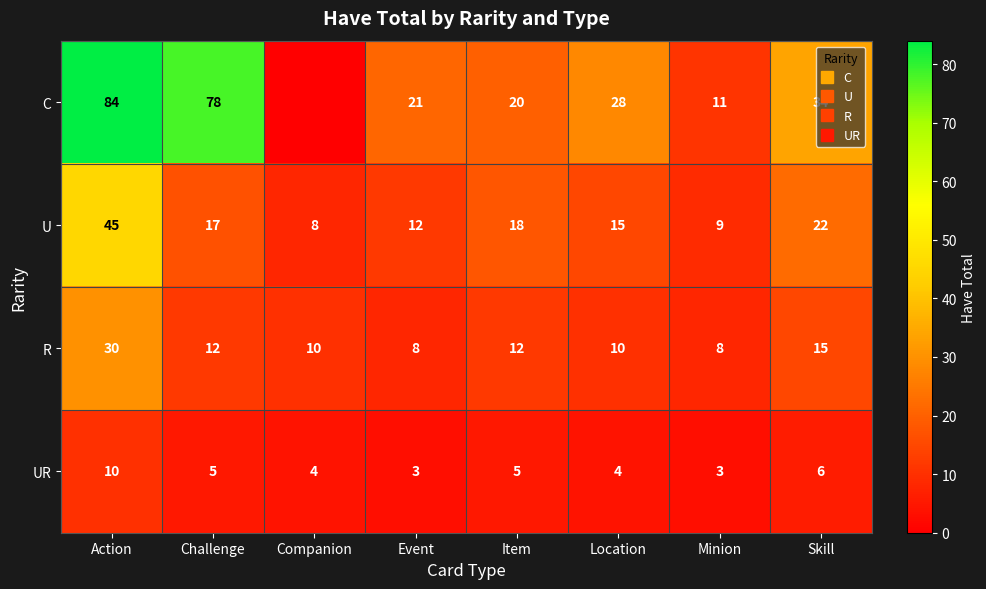

Is it true that U equals 2 at Companion?

False